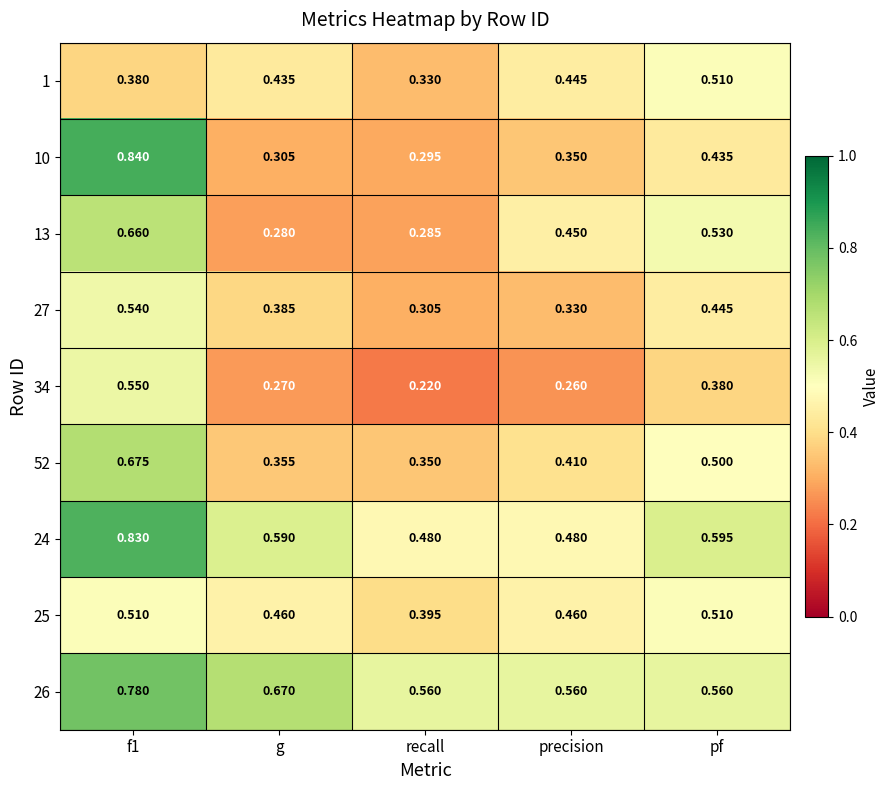

At which label is 25 closest to 0?

recall